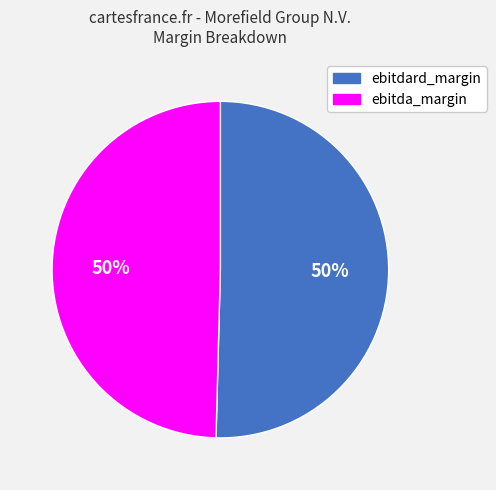

Combined, do ebitdard_margin and ebitda_margin account for over 50%?

Yes